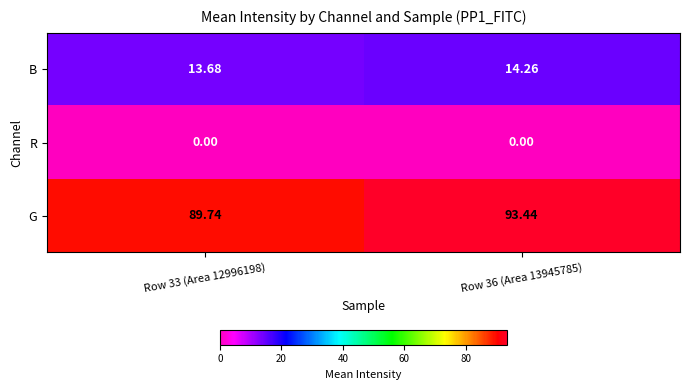

Is the value of G at Row 33 (Area 12996198) greater than the value of B at Row 33 (Area 12996198)?

Yes